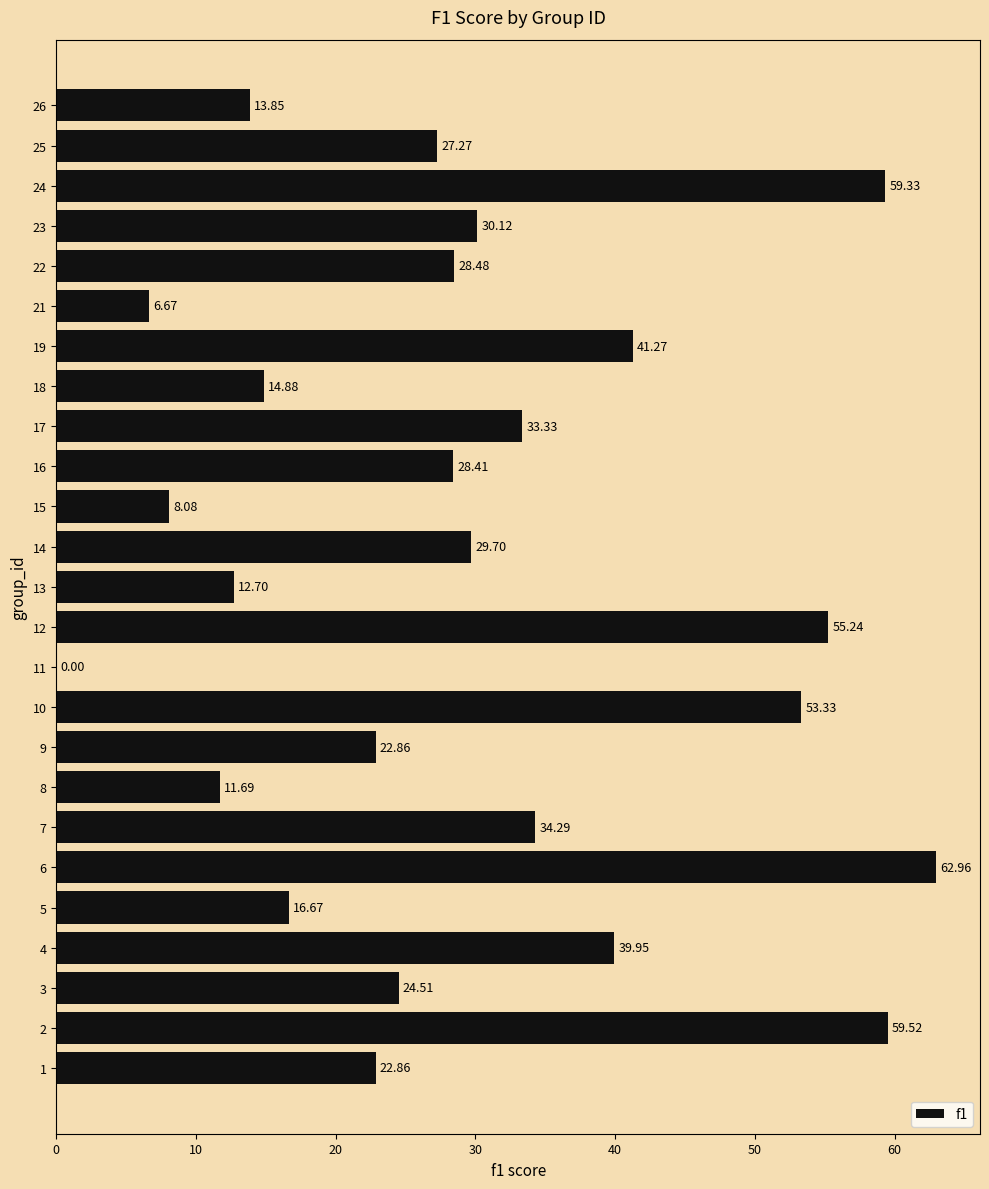

What is the change in value from 6 to 17?

-29.6